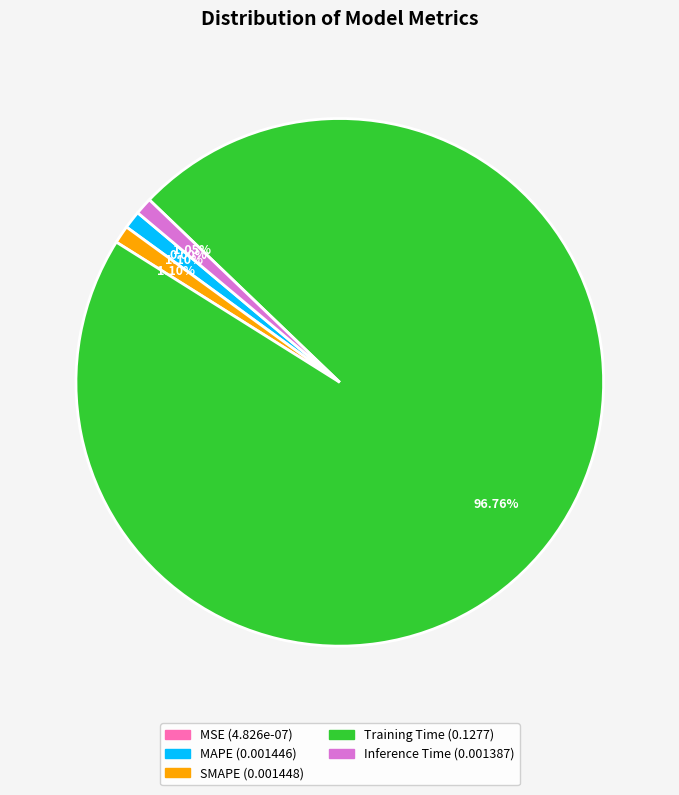

Do Training Time and Inference Time together represent more than half of the pie?

Yes